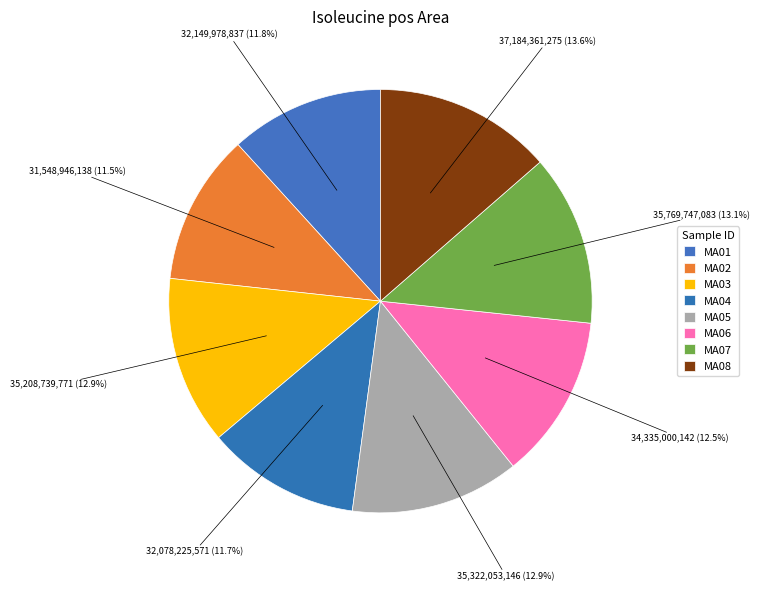

Count the number of slices in the pie.

8